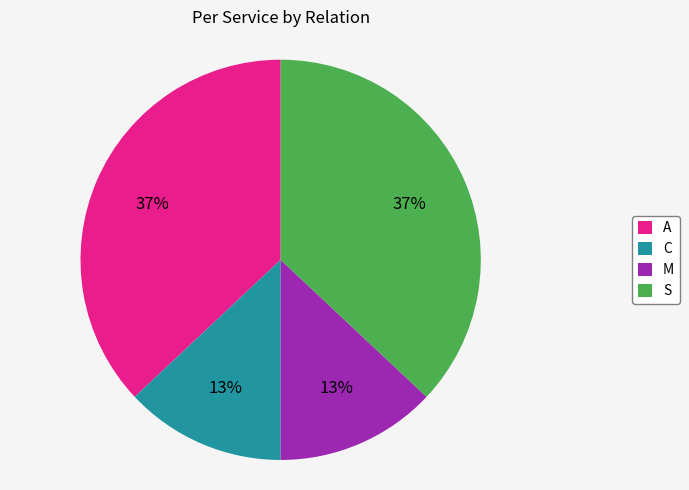

To the nearest percent, what is the combined percentage of A and C?

50%